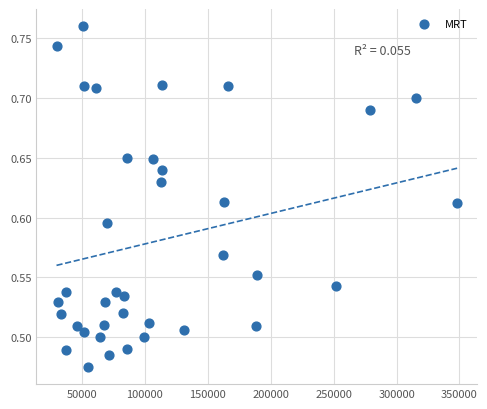

What is the range of Y values (max minus min)?

0.3